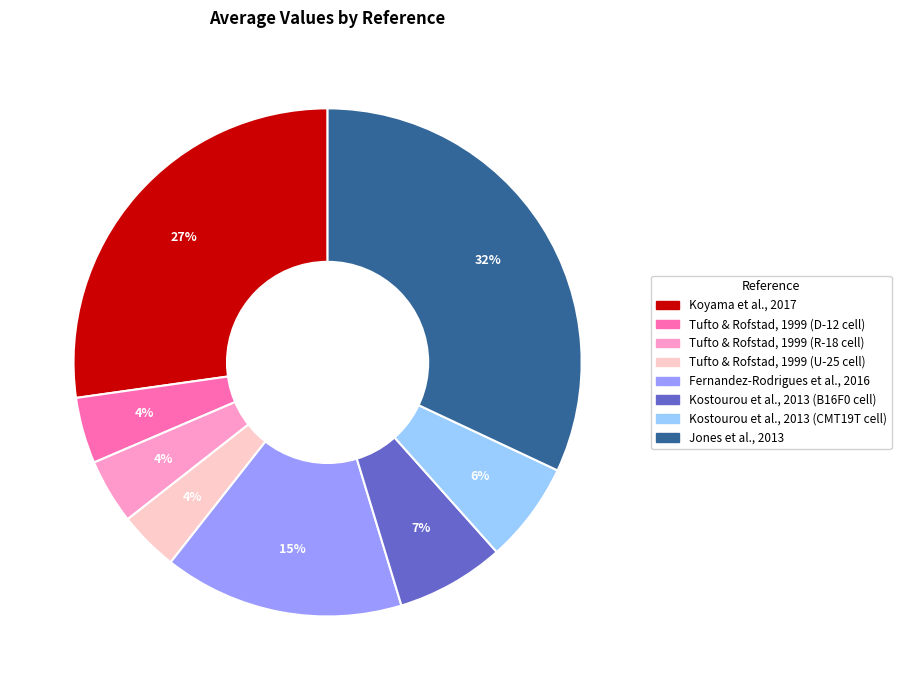

Which slice is the largest?

Jones et al., 2013